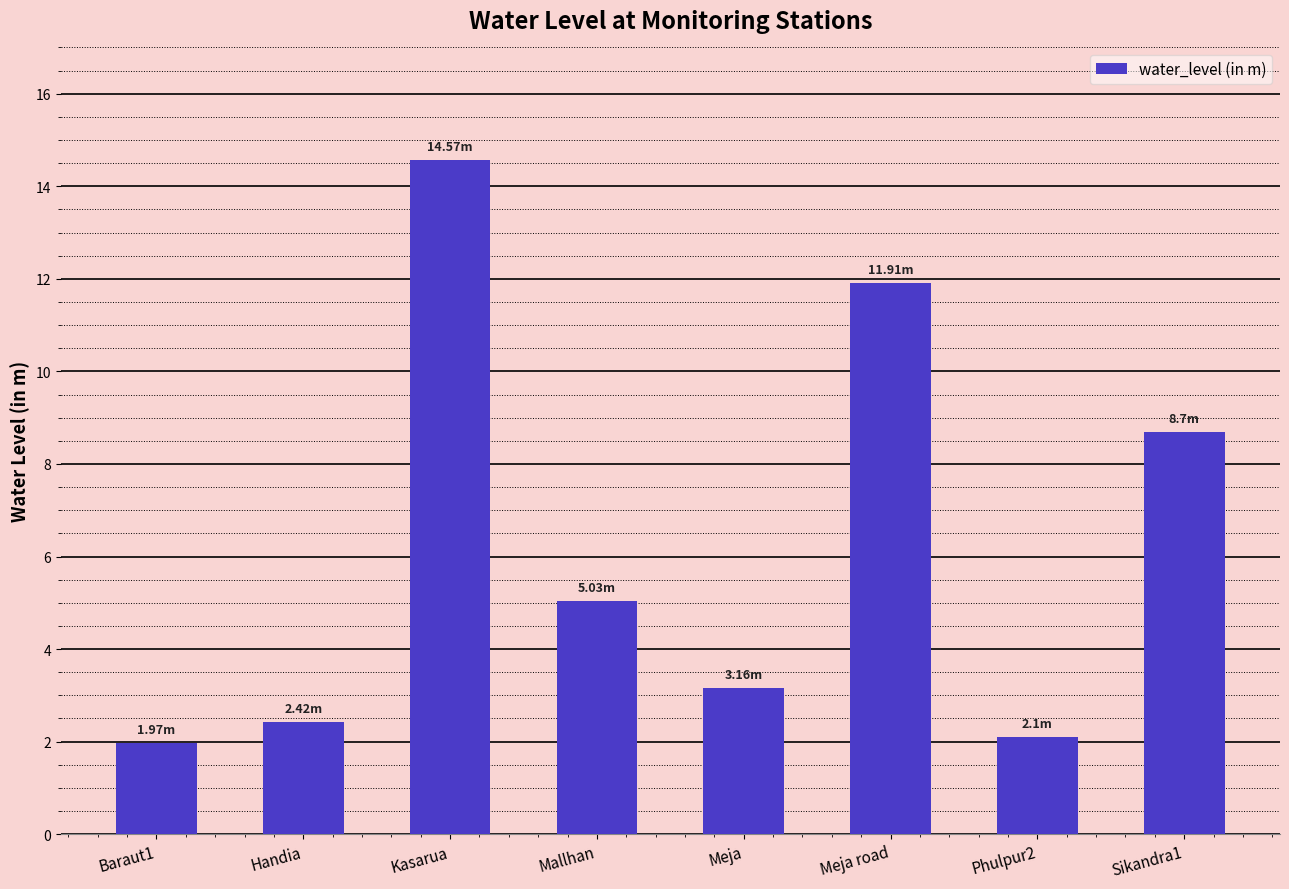

Is it true that the value at Baraut1 is 3.2?

False